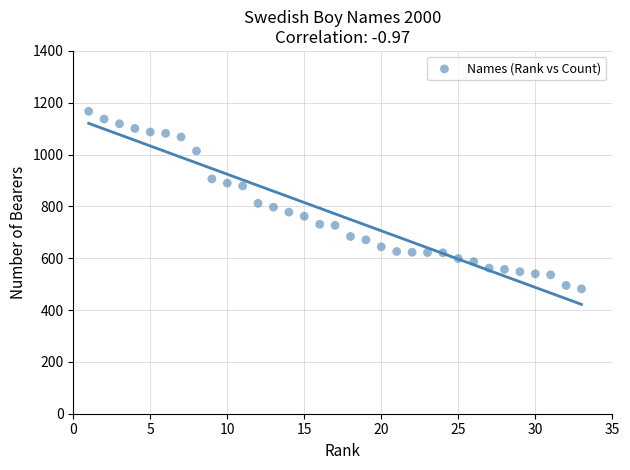

What is the range of Y values (max minus min)?

685